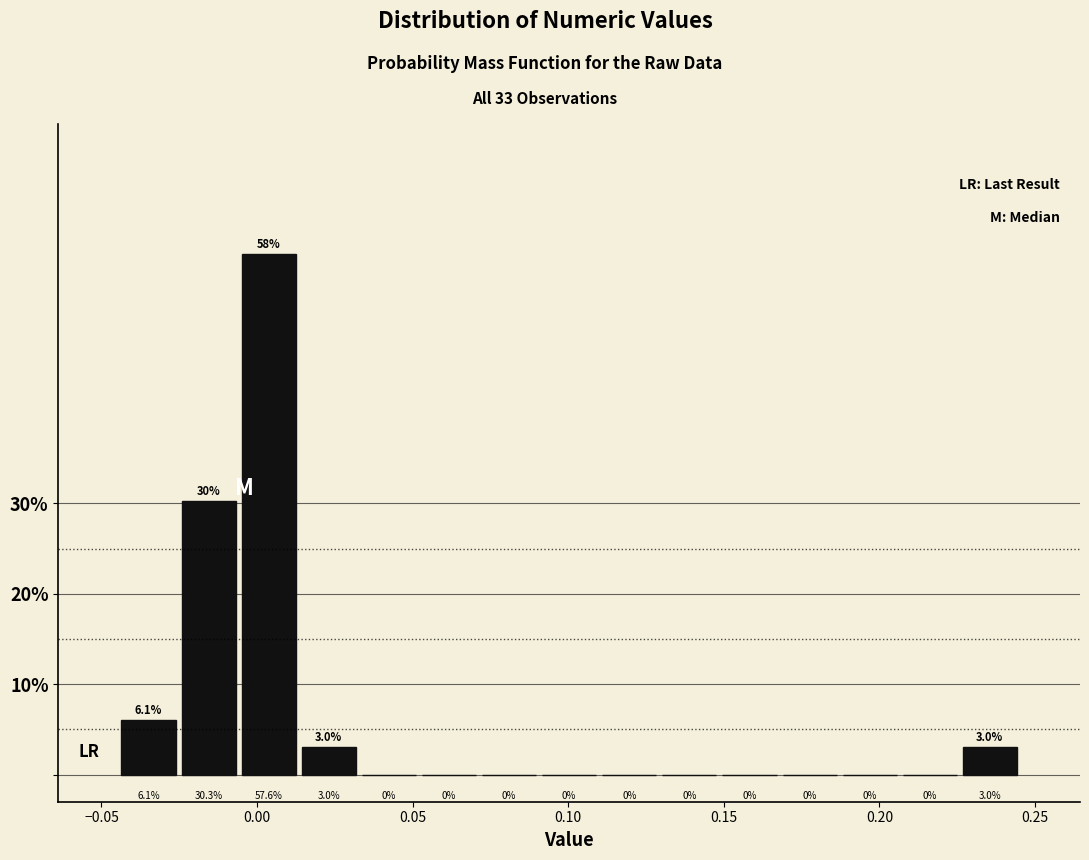

Read against the x-axis, roughly where is the centre of the tallest bar?

0.005